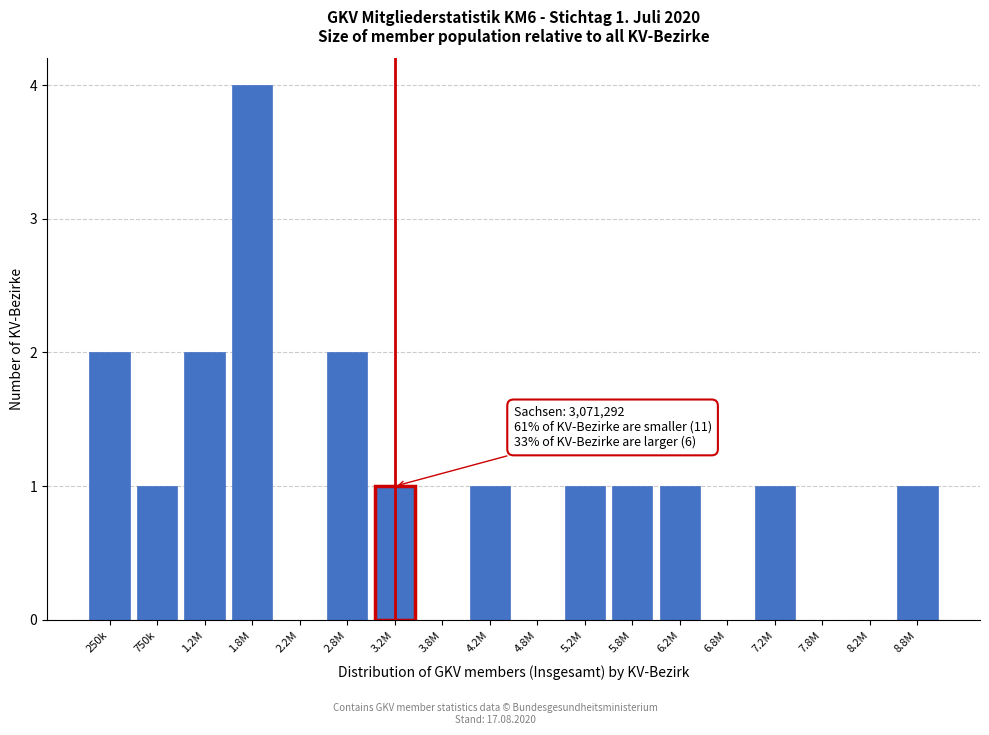

Reading left to right, list all the values displayed in this chart.

250k=2	750k=1	1.2M=2	1.8M=4	2.2M=0	2.8M=2	3.2M=1	3.8M=0	4.2M=1	4.8M=0	5.2M=1	5.8M=1	6.2M=1	6.8M=0	7.2M=1	7.8M=0	8.2M=0	8.8M=1